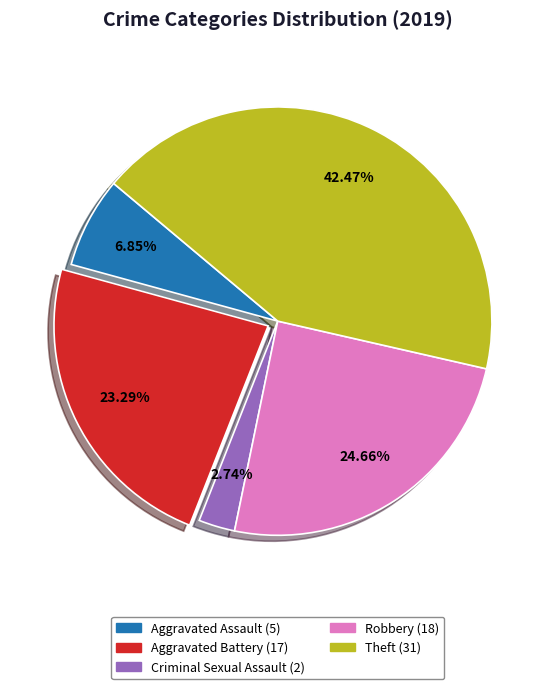

How many slices are in this pie chart?

5